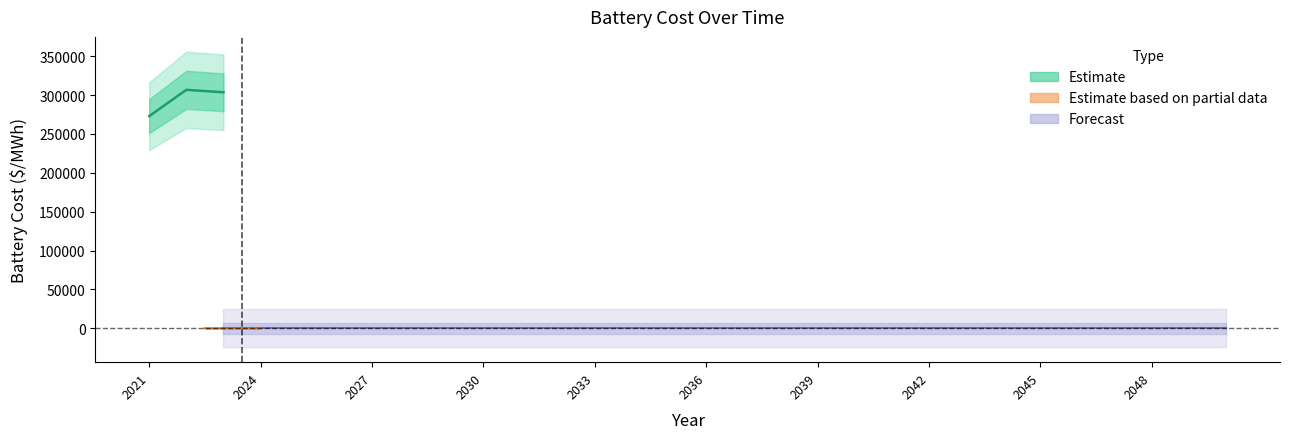

True or false: the data shows -212793.1 at 2032.

False